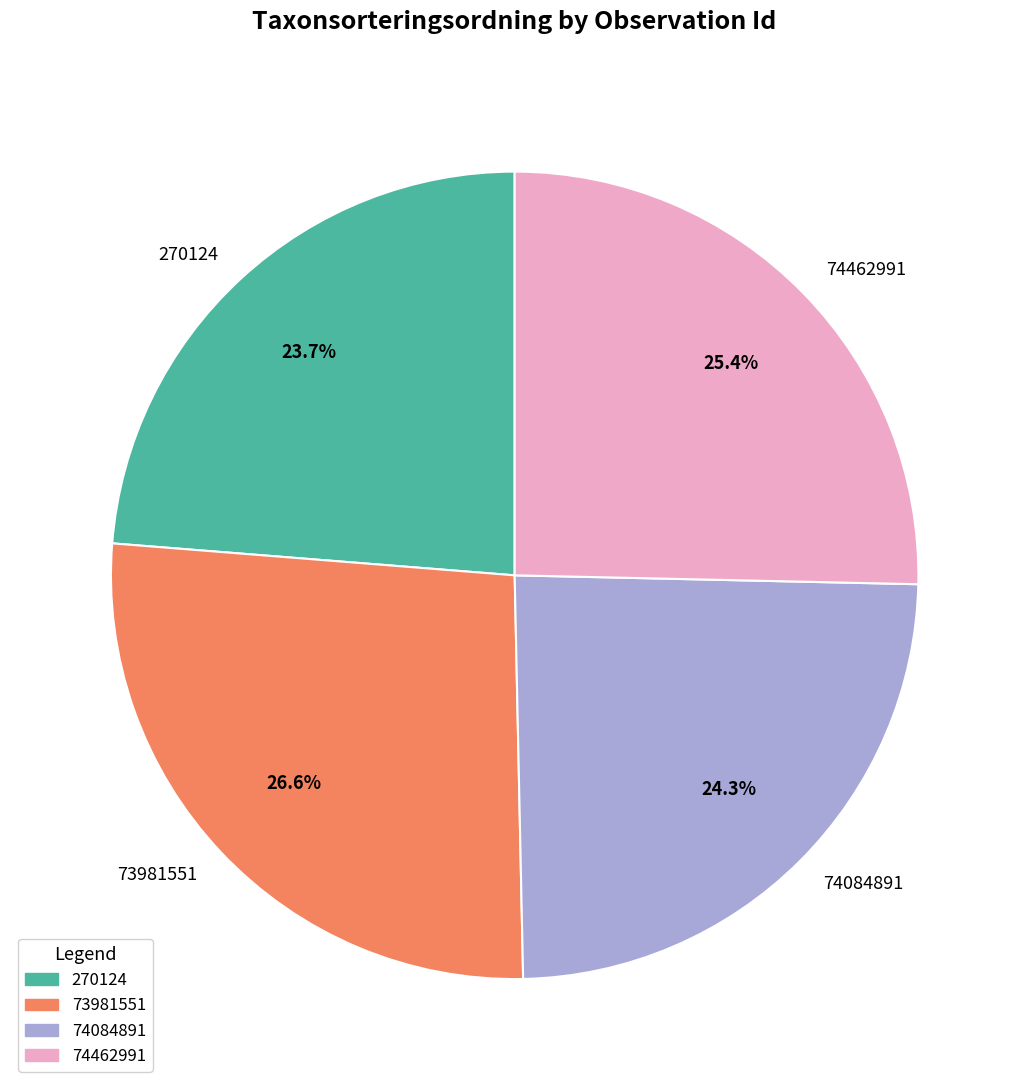

To the nearest percent, what is the difference between the largest and smallest slice percentages?

3%